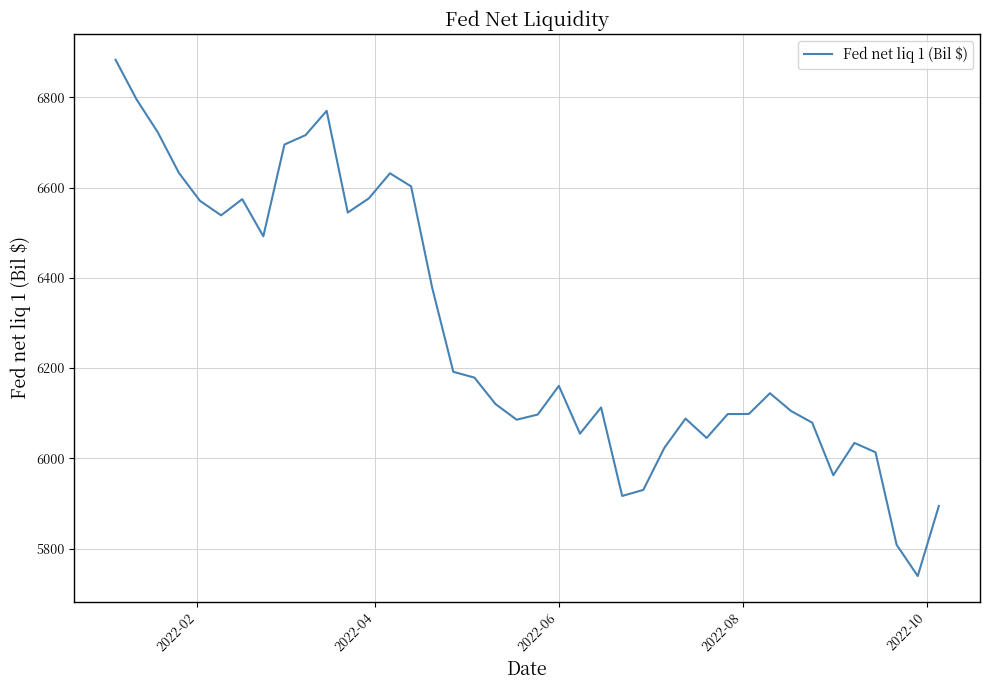

What is the maximum value shown in the chart?

6883.2